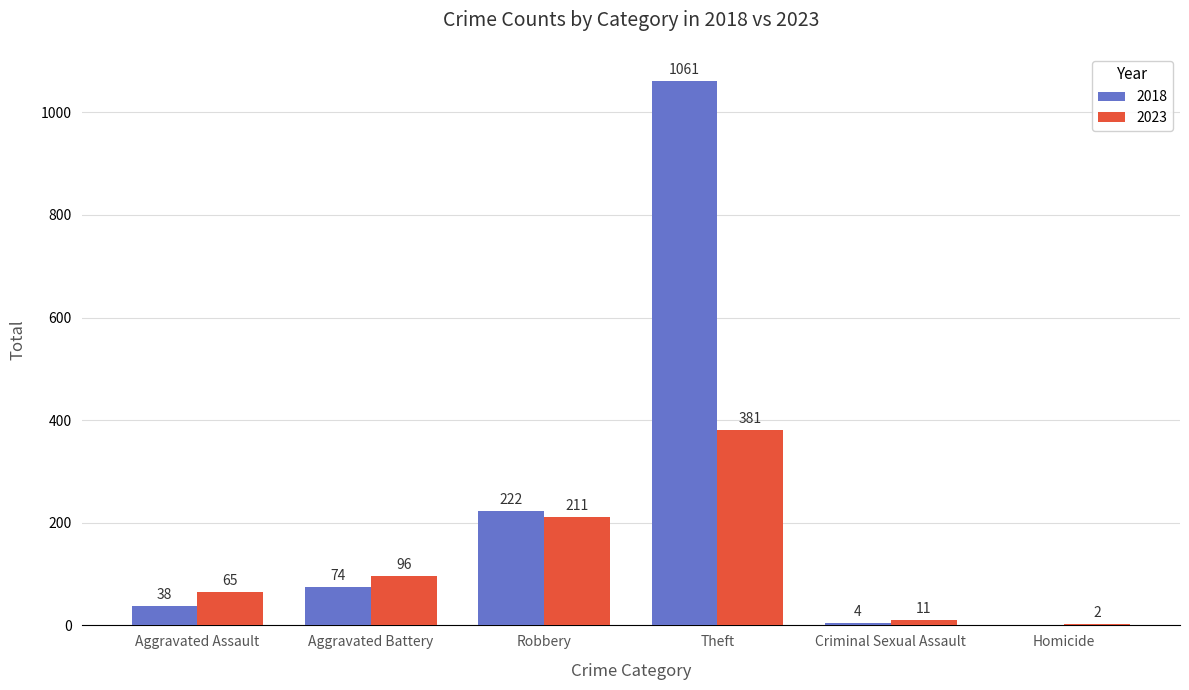

What are all the series names shown in the legend?

2018, 2023